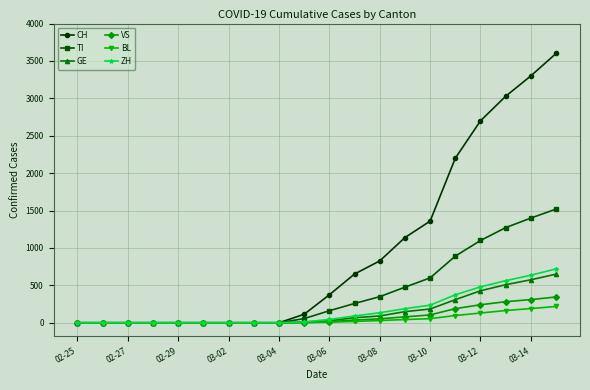

Count the number of categories in the chart.

20